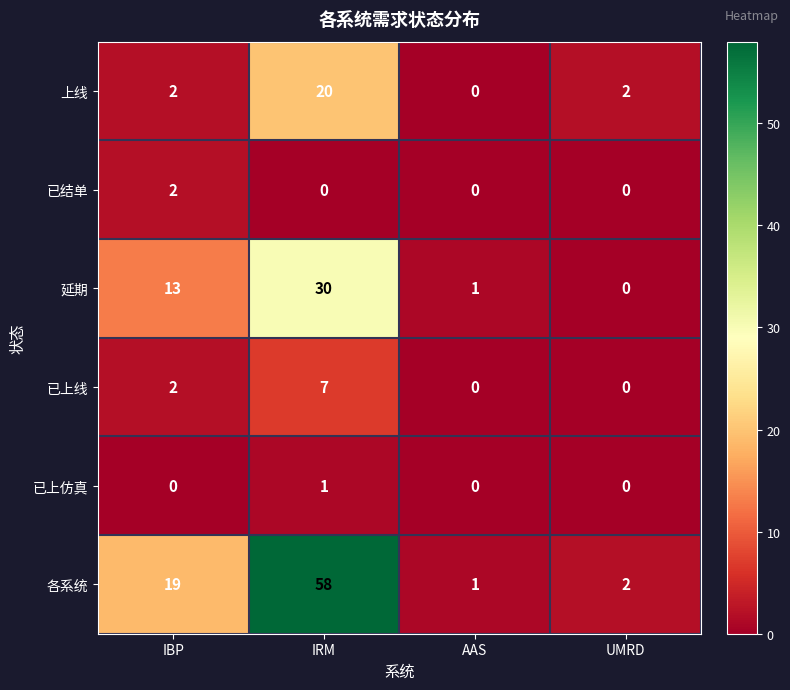

Reading left to right, list all the values displayed in this chart.

上线: IBP=2	IRM=20	AAS=0	UMRD=2
已结单: IBP=2	IRM=0	AAS=0	UMRD=0
延期: IBP=13	IRM=30	AAS=1	UMRD=0
已上线: IBP=2	IRM=7	AAS=0	UMRD=0
已上仿真: IBP=0	IRM=1	AAS=0	UMRD=0
各系统: IBP=19	IRM=58	AAS=1	UMRD=2